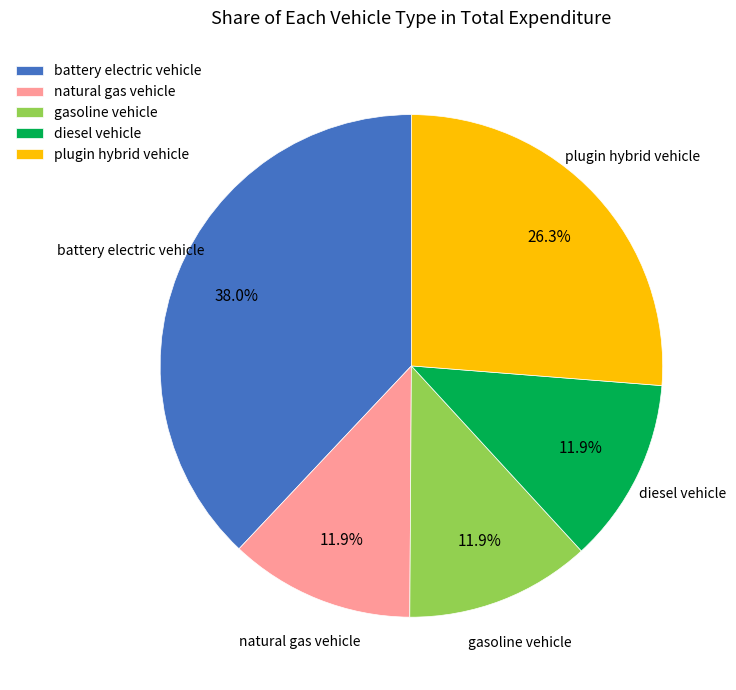

How many segments does this pie chart have?

5